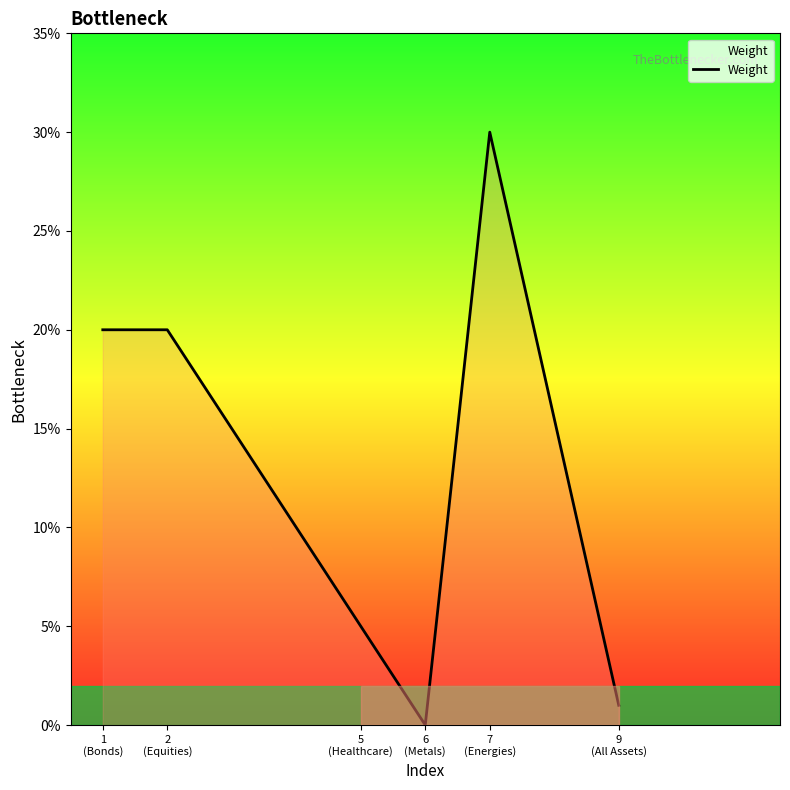

Reading left to right, transcribe all the data shown in this chart.

1
(Bonds)=0.2	2
(Equities)=0.2	5
(Healthcare)=0.1	6
(Metals)=0.0	7
(Energies)=0.3	9
(All Assets)=0.0